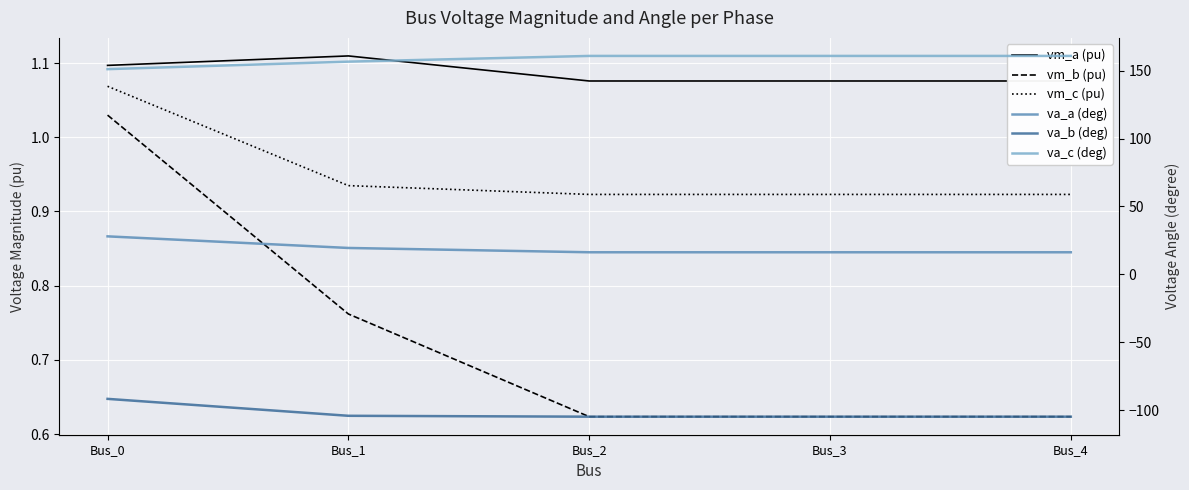

What is the total value across all series at Bus_2?

74.9